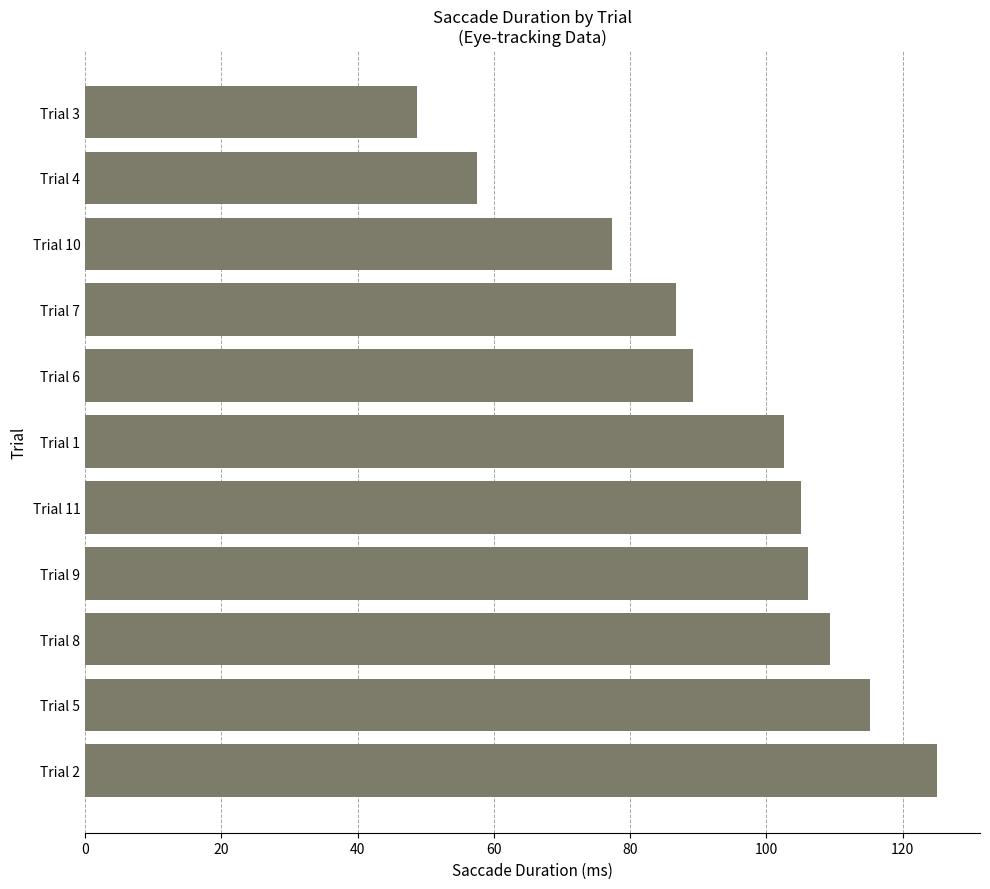

How many values are below 102?

5